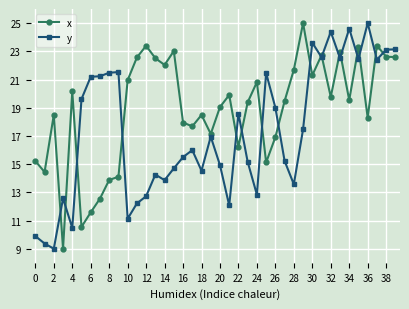

True or false: y has more than 1 points higher than both neighbors.

True